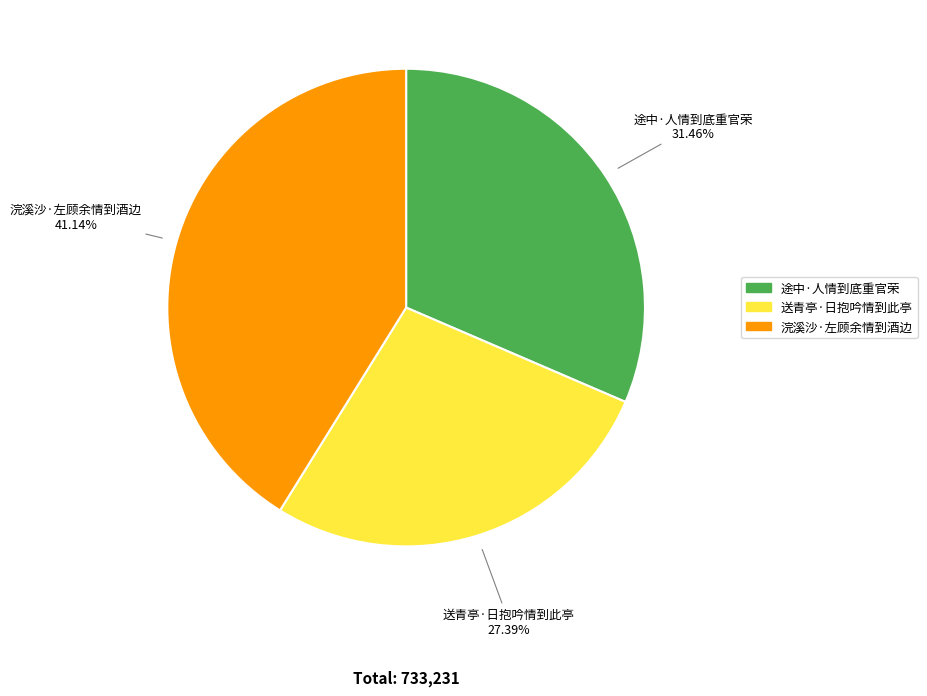

Rank the categories by value from lowest to highest.

送青亭·日抱吟情到此亭, 途中·人情到底重官荣, 浣溪沙·左顾余情到酒边